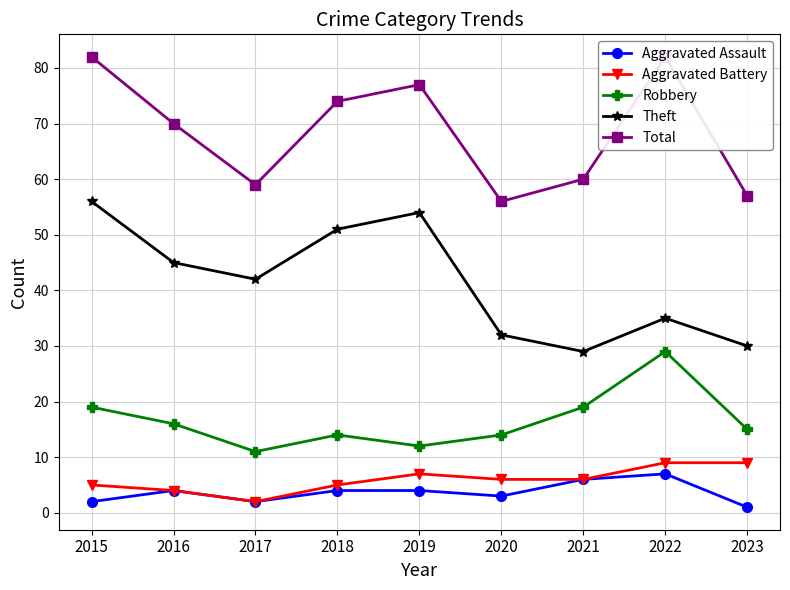

Which has a higher value, 2015 or 2021?

2021